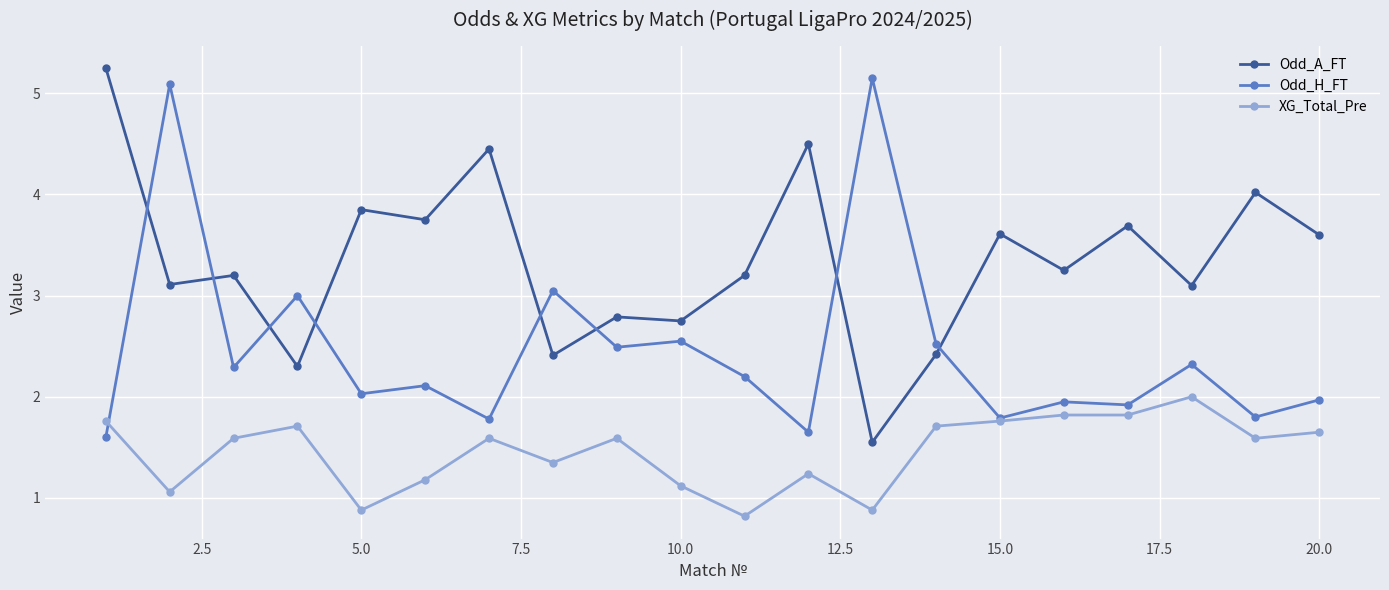

True or false: Odd_A_FT and XG_Total_Pre intersect in this chart.

False